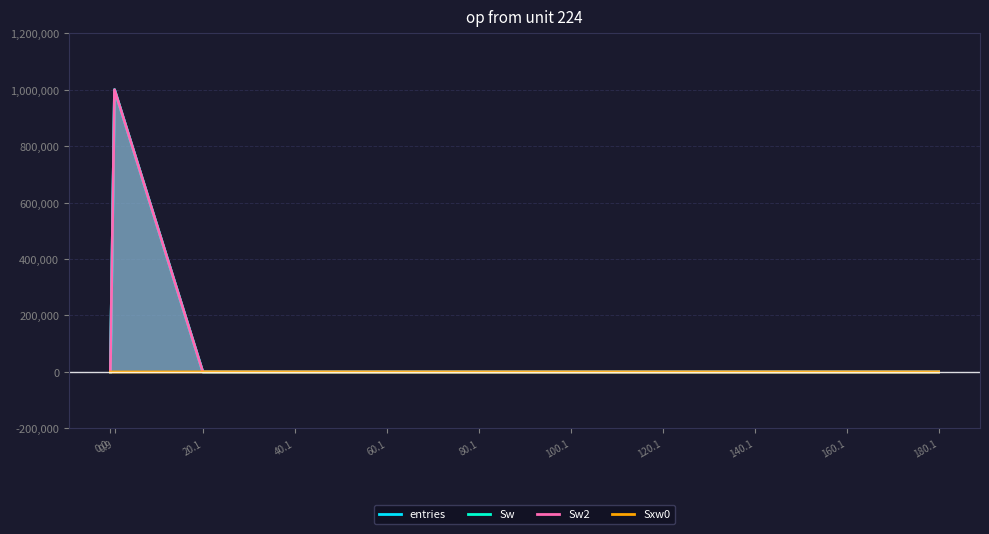

What is the sum of all entries values?

1000000